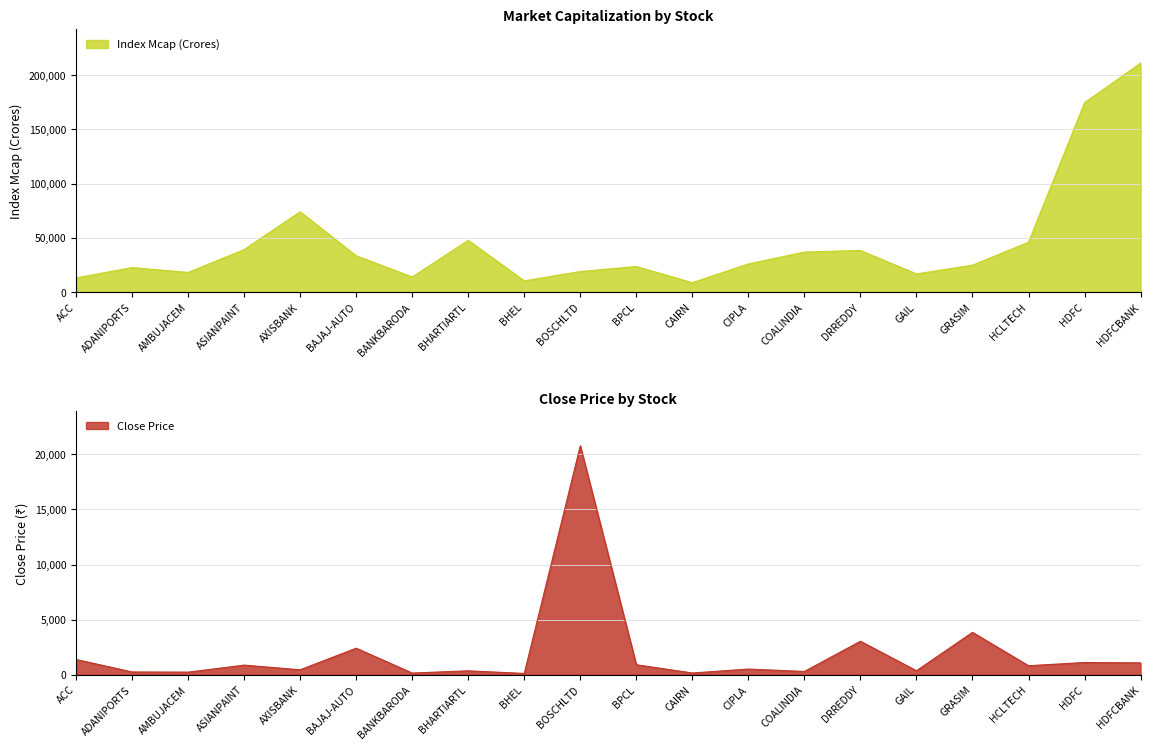

In Close Price, how many points are lower than both neighbors (excluding endpoints)?

8